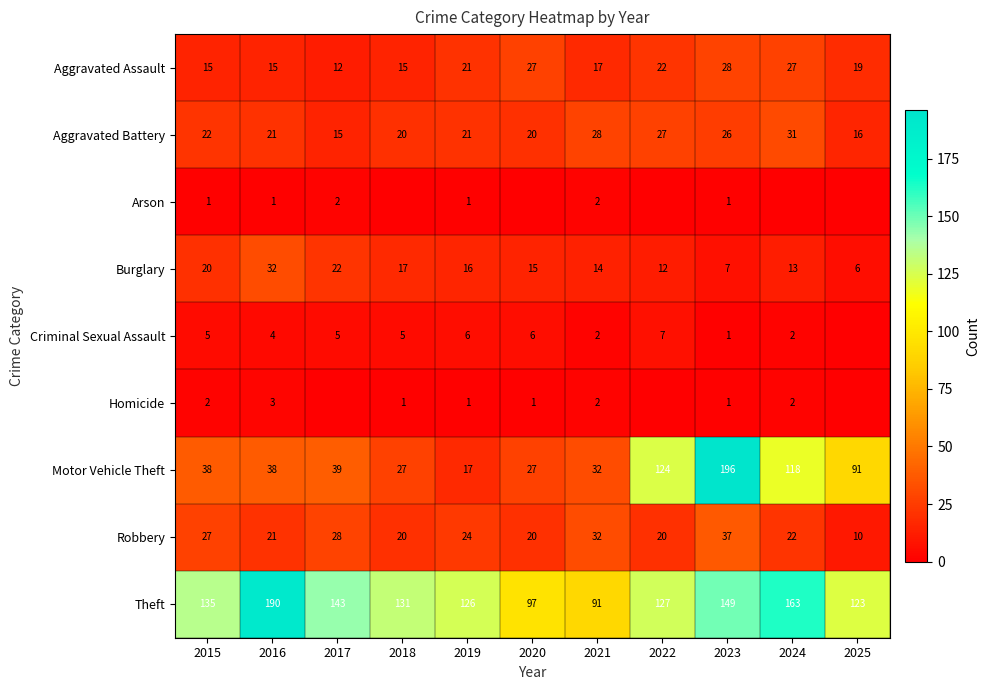

Which series changed the most between 2015 and 2021?

Theft